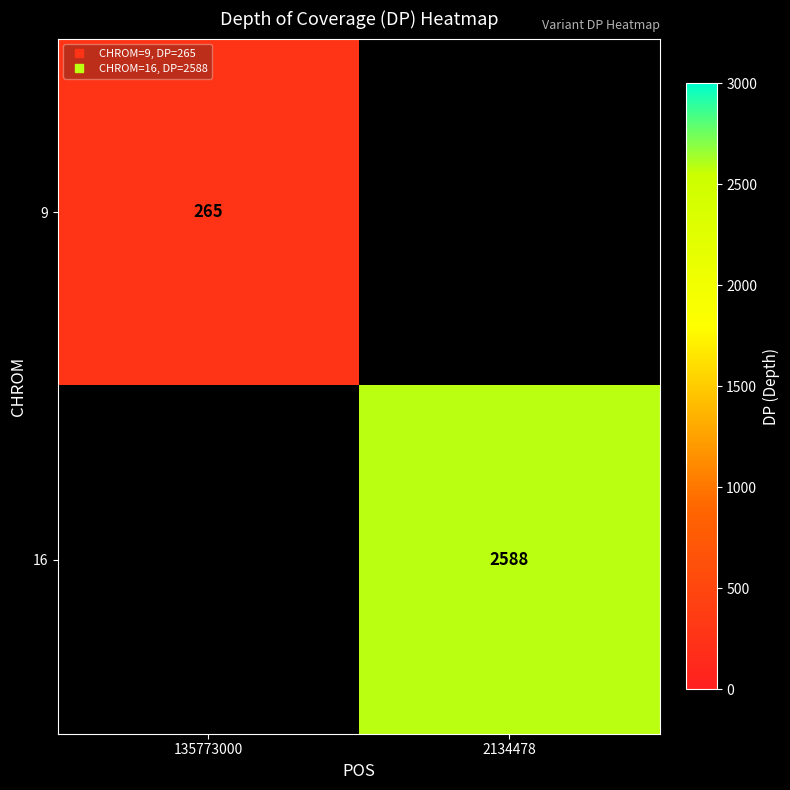

How many values in 16 are above zero?

1